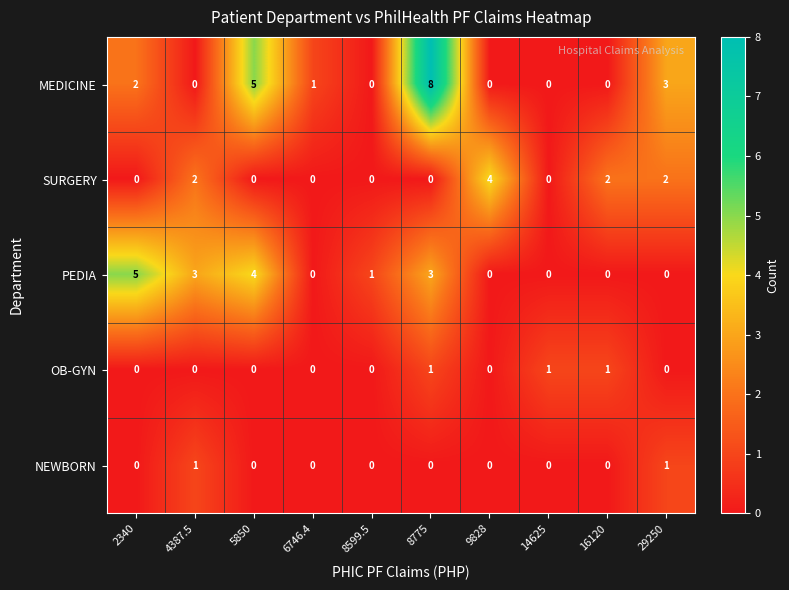

What is the difference between the maximum and minimum values in the MEDICINE series?

8